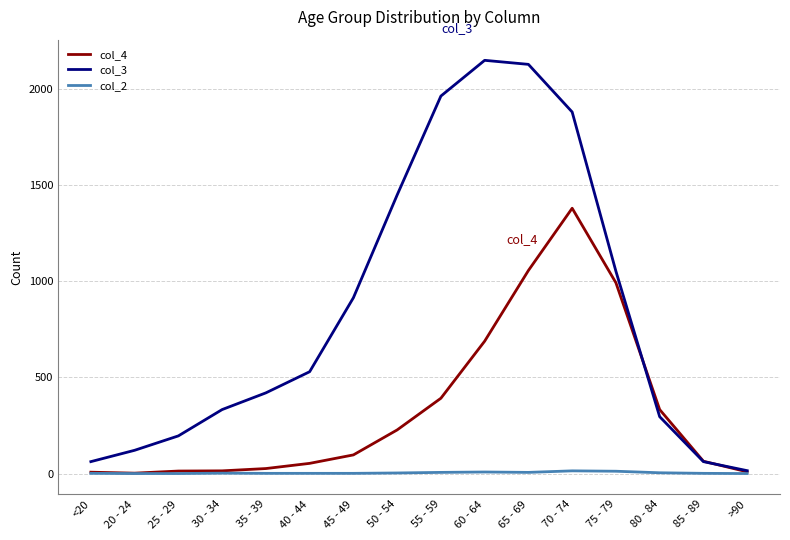

Rank the series by their average value, from highest to lowest.

col_3, col_4, col_2